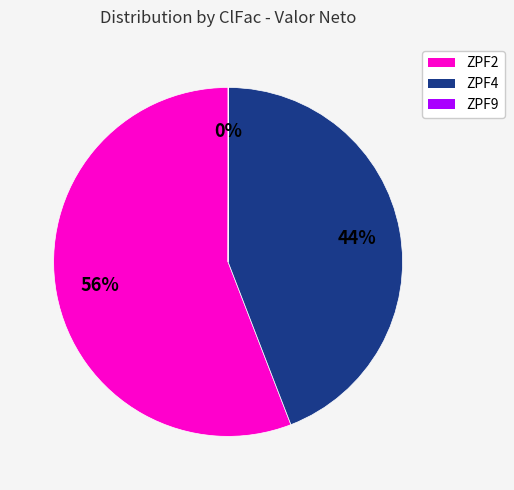

Combined, do ZPF4 and ZPF2 account for over 50%?

Yes